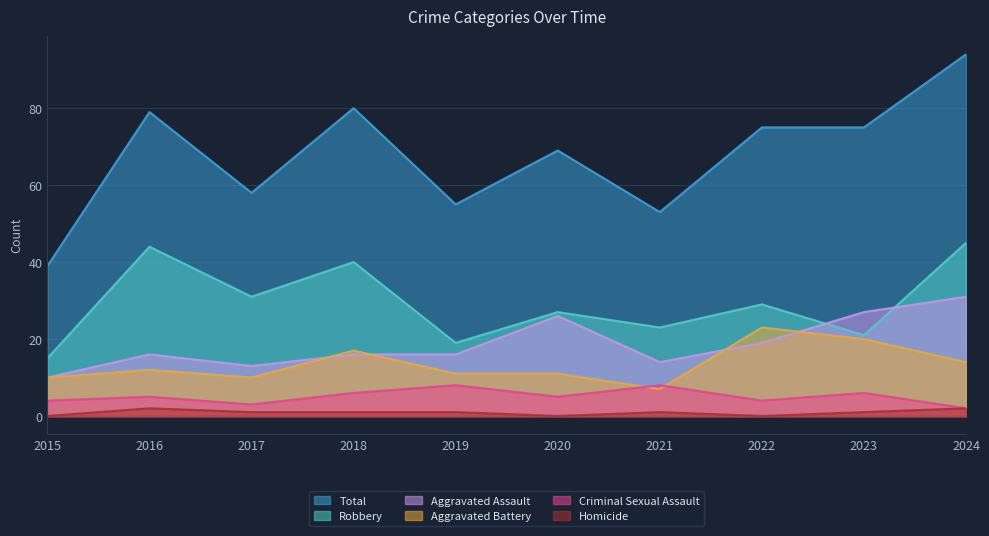

What is the value of the Robbery point at the 4th from the left?

40